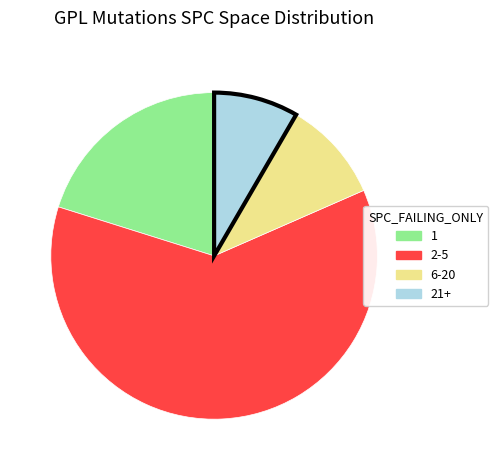

Does any single category account for the majority?

Yes